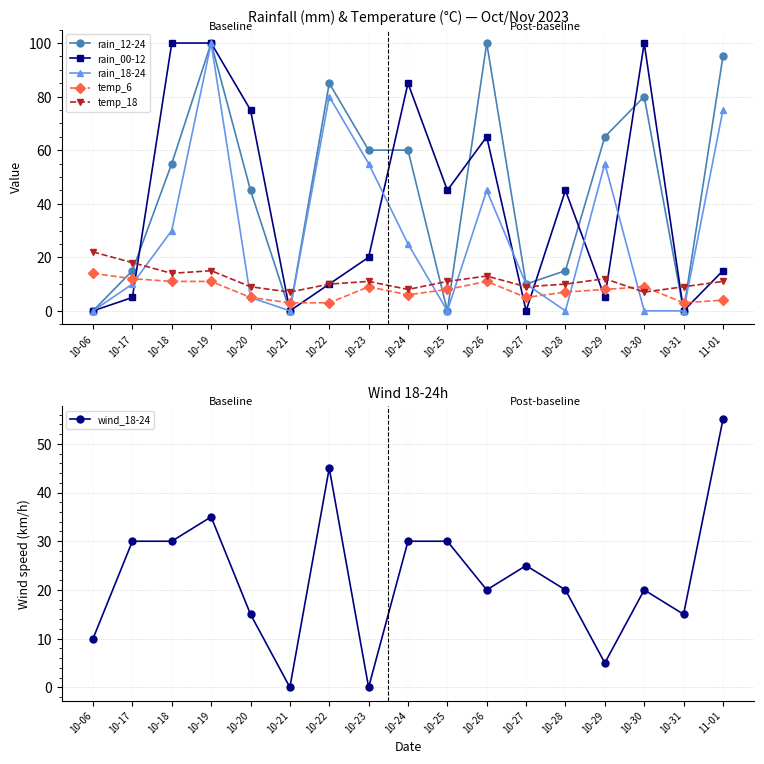

At 11-01, list the series in order from smallest to largest.

temp_6, temp_18, rain_00-12, wind_18-24, rain_18-24, rain_12-24